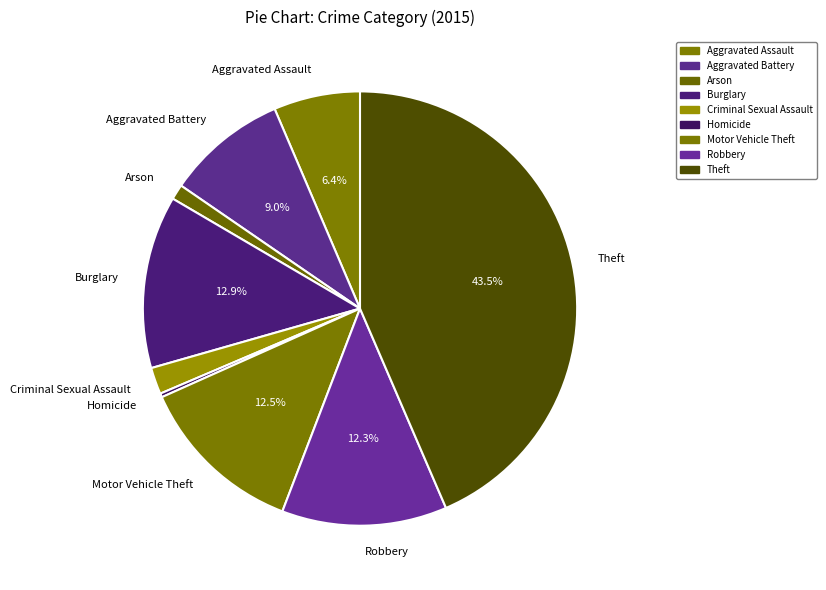

What is the smallest slice in the pie chart?

Homicide